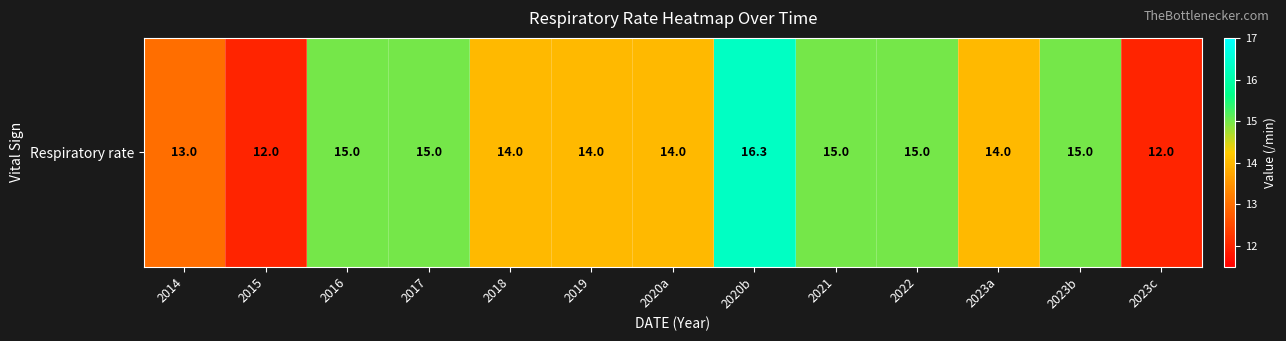

What value does the data have at 2019?

14.0